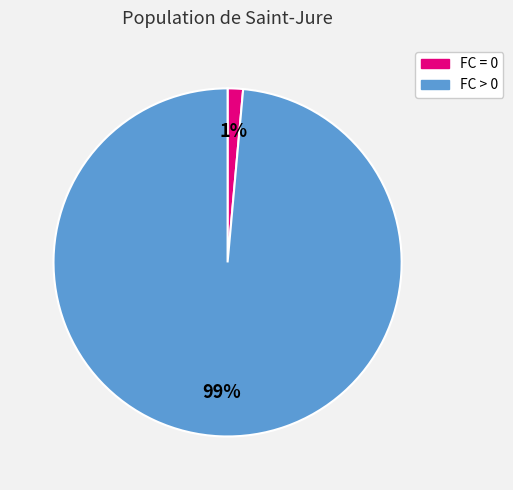

How many slices are in this pie chart?

2